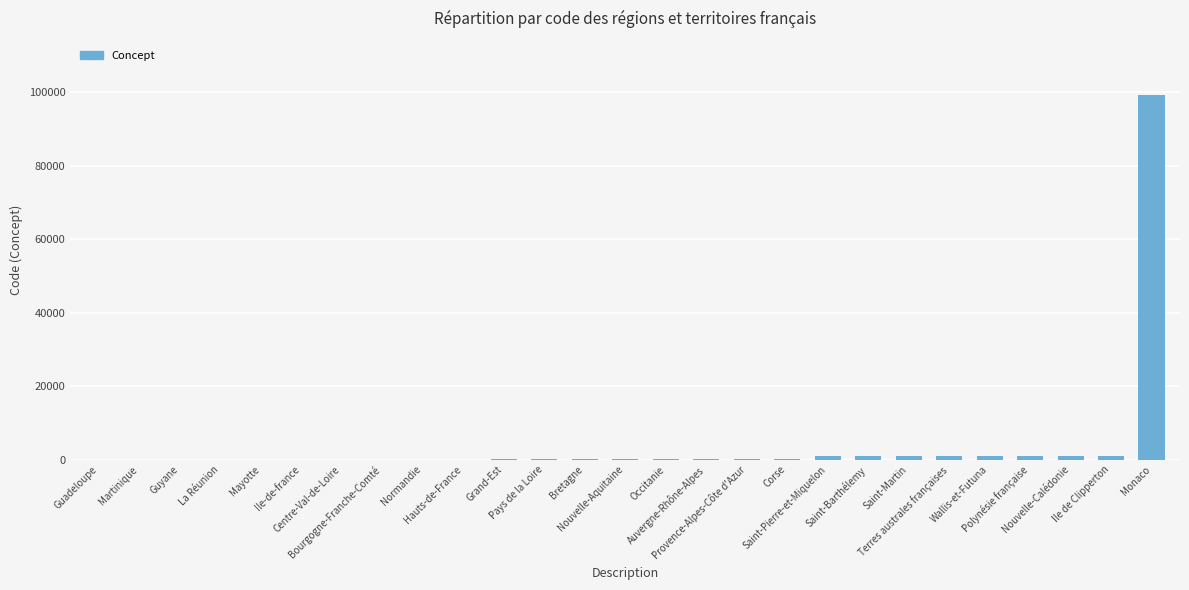

What is the change in value from Hauts-de-France to Bretagne?

+21